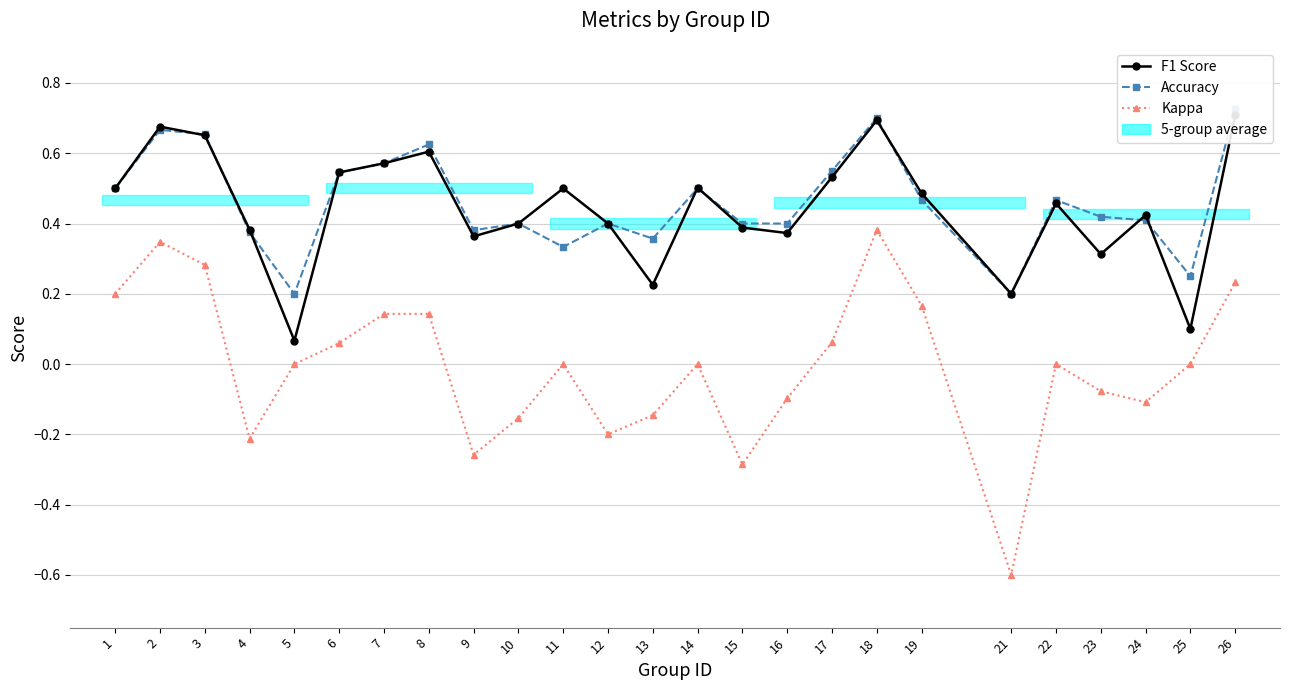

In Kappa, how many points are lower than both neighbors (excluding endpoints)?

6